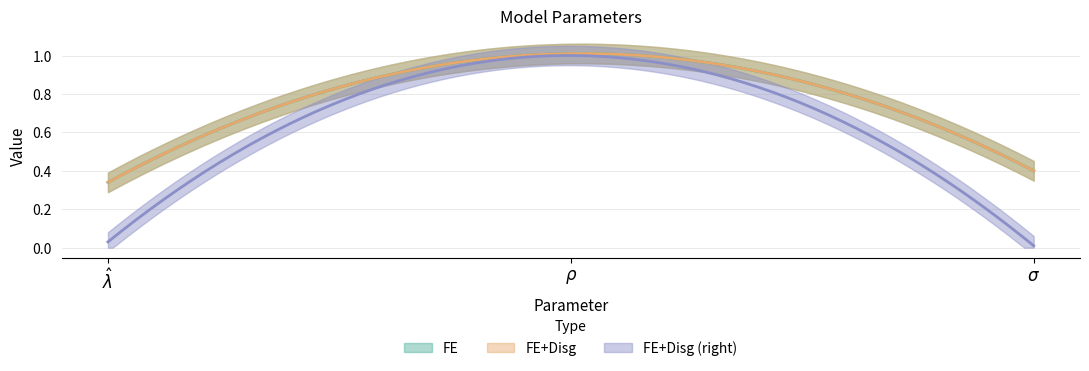

Reading left to right, extract all data points from this chart.

FE: $\hat{\lambda}$=0.3	$\rho$=1.0	$\sigma$=0.4
FE+Disg: $\hat{\lambda}$=0.3	$\rho$=1.0	$\sigma$=0.4
FE+Disg (right): $\hat{\lambda}$=0.0	$\rho$=1.0	$\sigma$=0.0